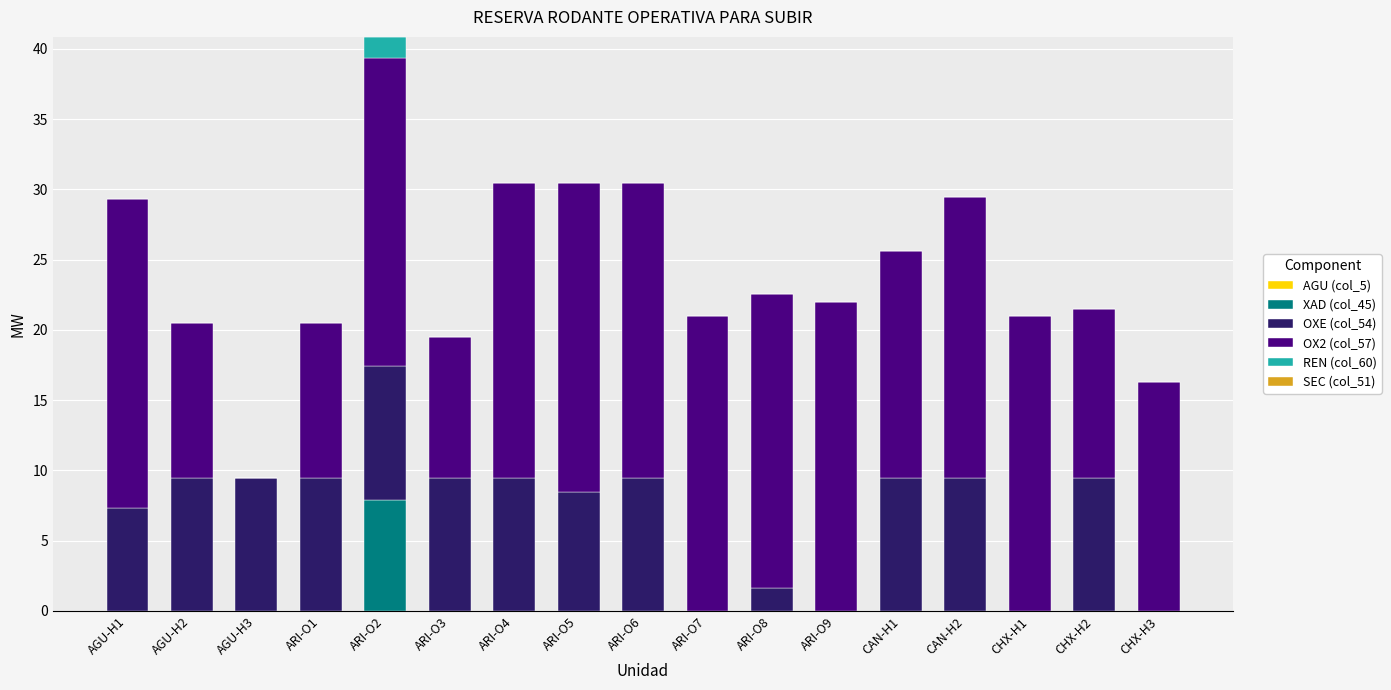

Are the bars horizontal?

No